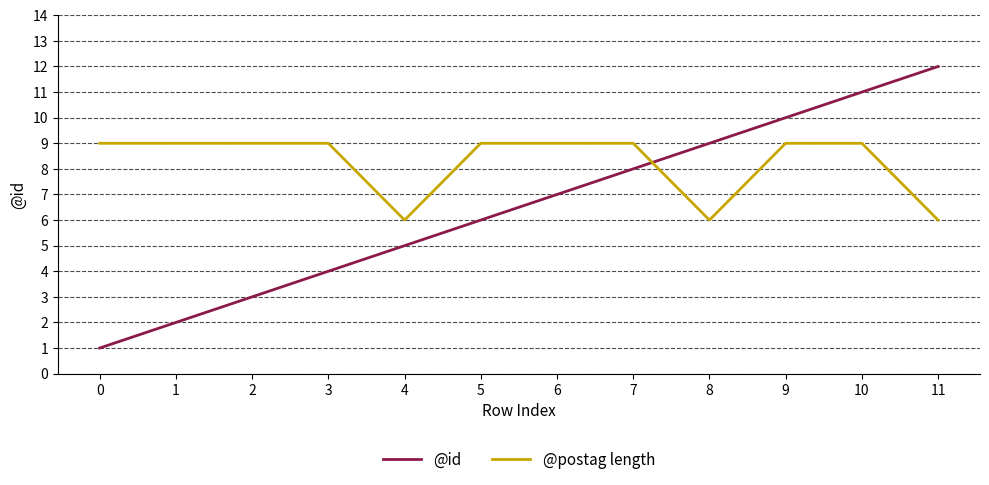

What are all the series names shown in the legend?

@id, @postag length